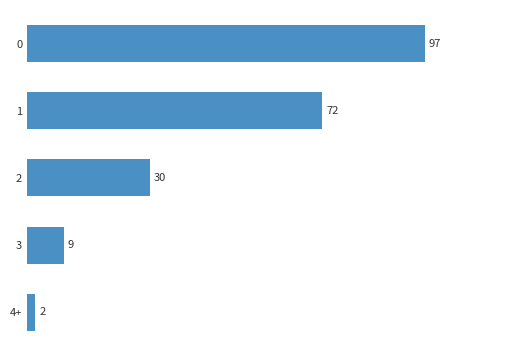

What is the greatest value displayed?

97